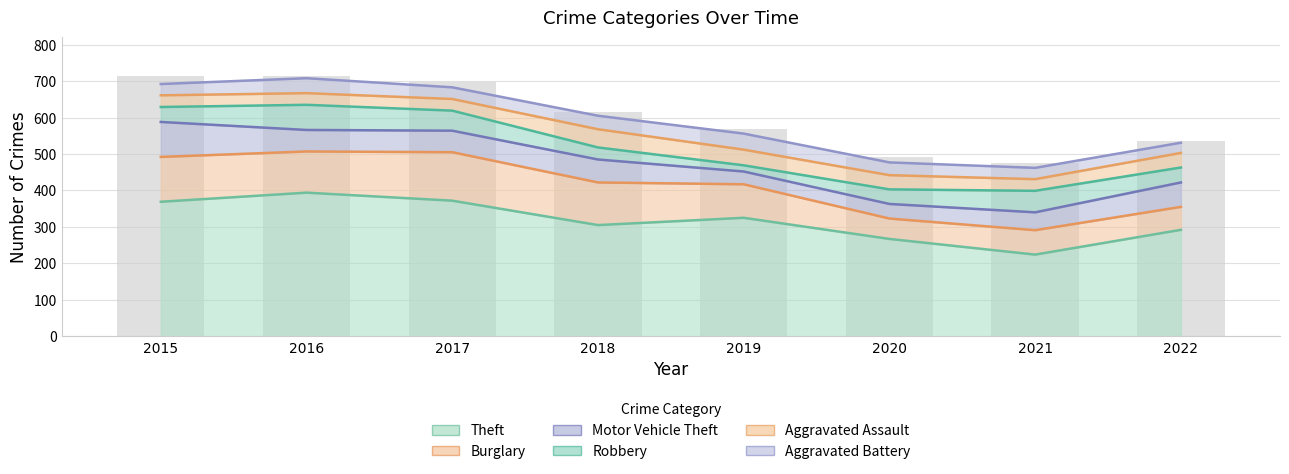

What are all the series names shown in the legend?

Theft, Burglary, Motor Vehicle Theft, Robbery, Aggravated Assault, Aggravated Battery